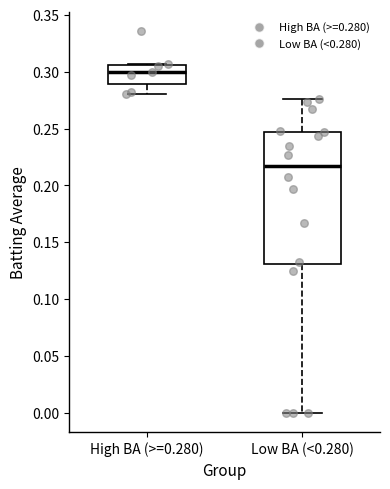

Which box's median line is the highest?

High BA (>=0.280)